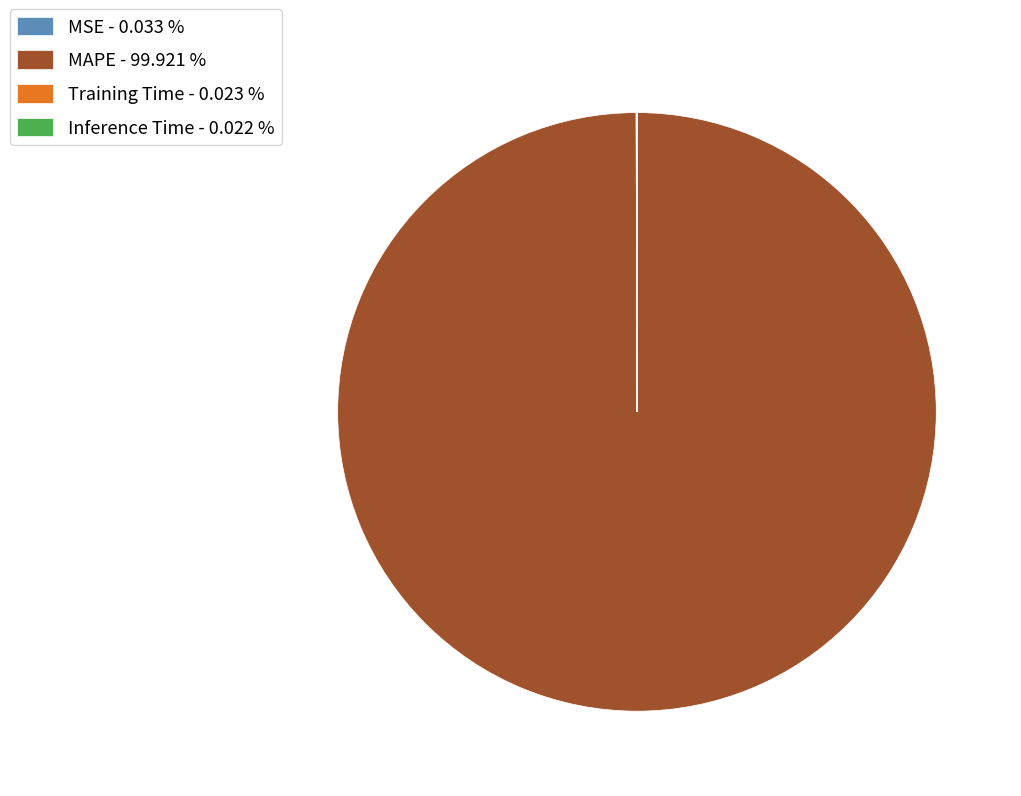

Does MAPE - 99.921 % represent more than half of the total?

Yes